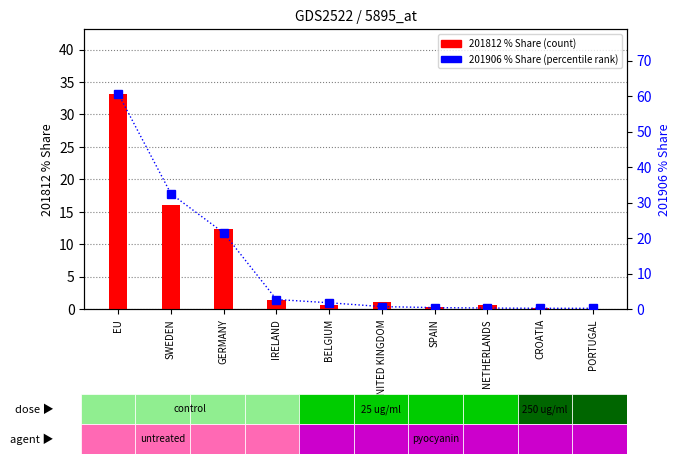

How many groups of bars are there?

10